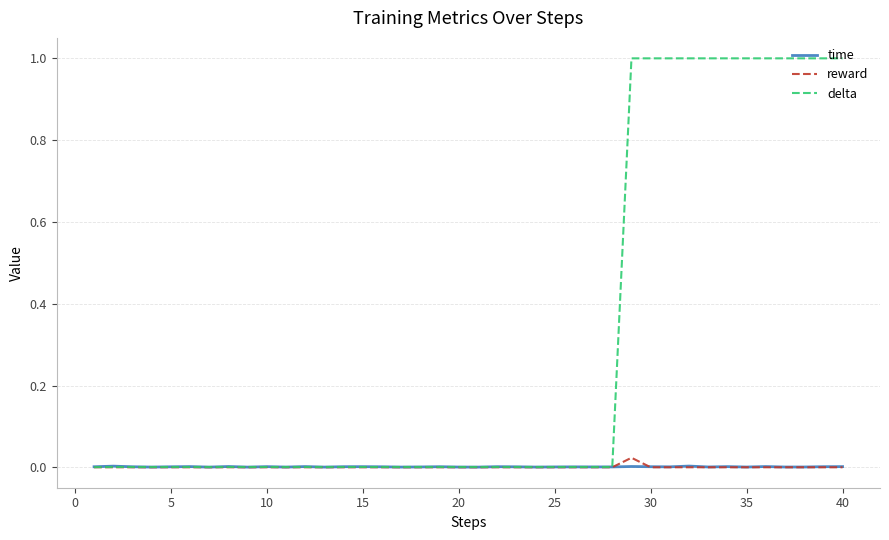

Which series has the largest total across all categories?

delta